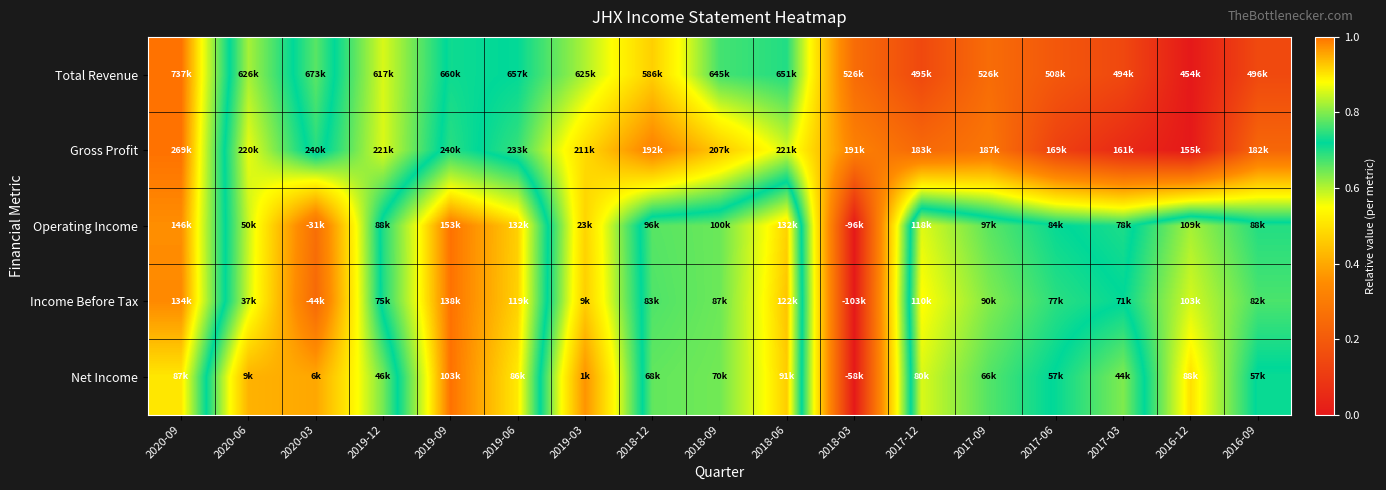

At how many categories does at least one series exceed 0?

17